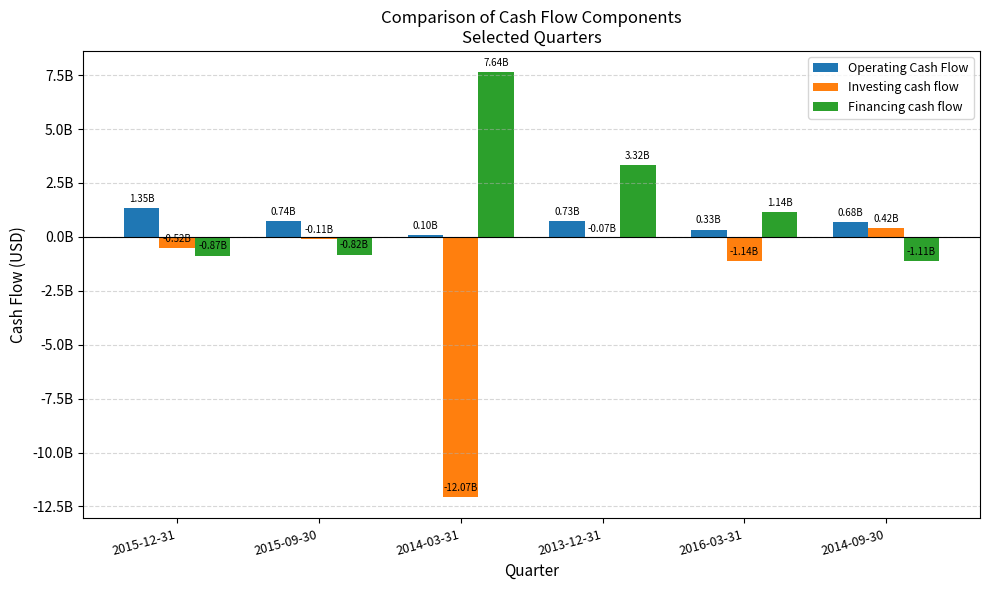

At which label does Financing cash flow first exceed 1142400000?

2014-03-31